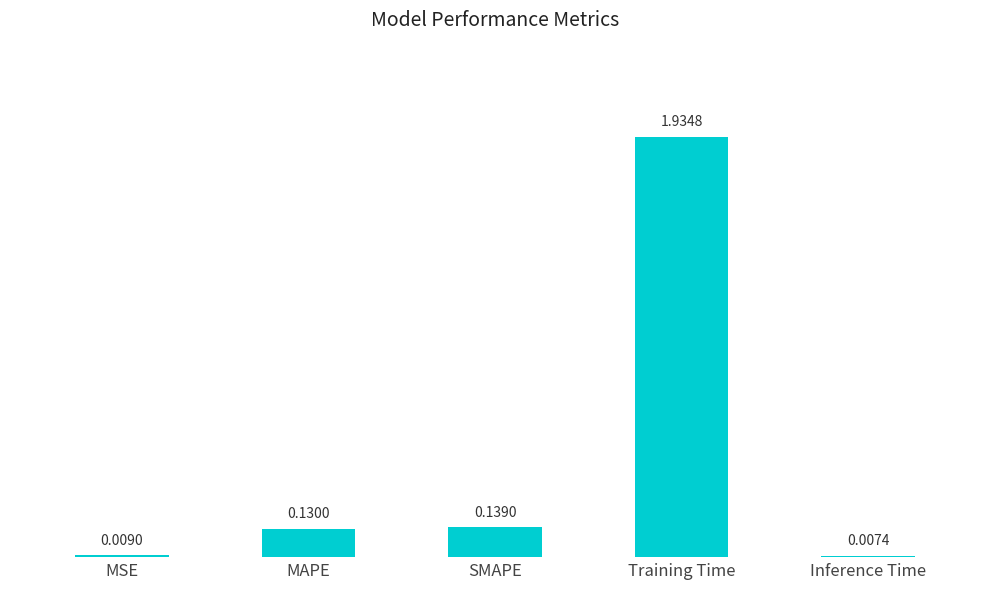

What is the sum of all values?

2.2